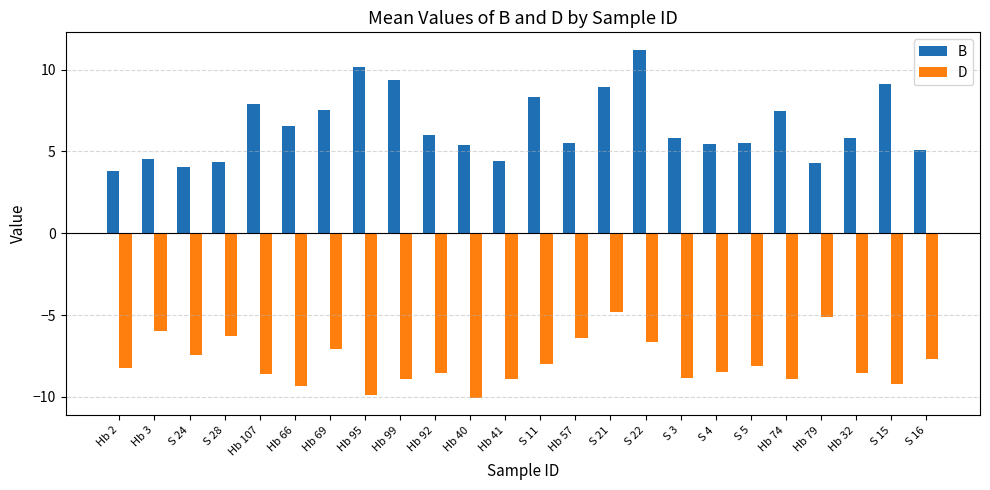

Does the chart contain stacked bars?

No